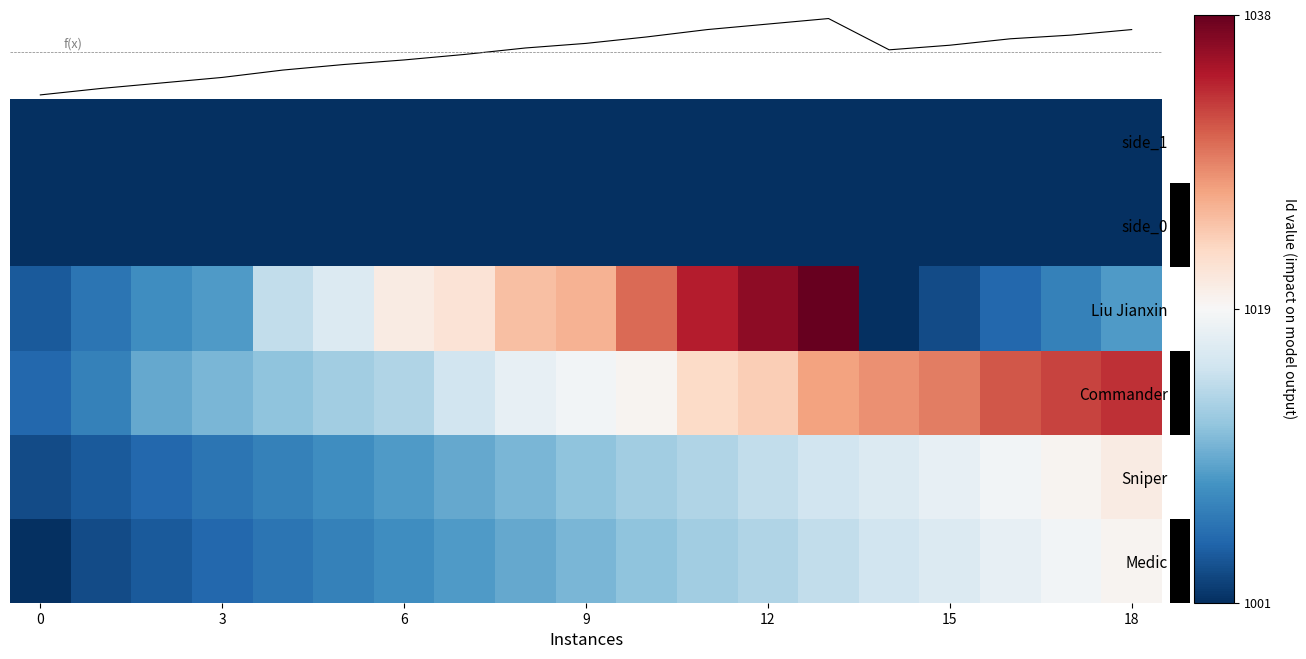

What is the difference between the highest and lowest values at 7?

55.2